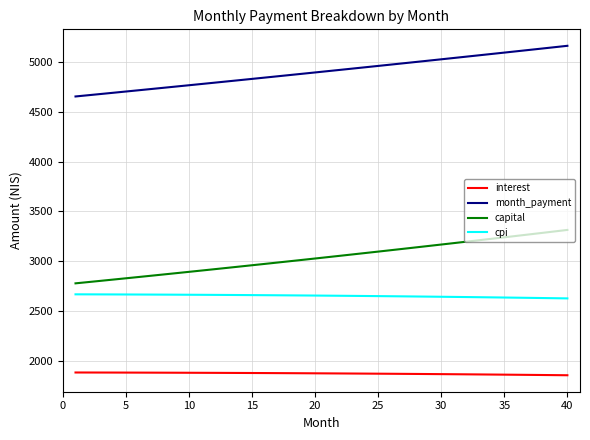

What is the minimum value shown in the chart?

1852.3